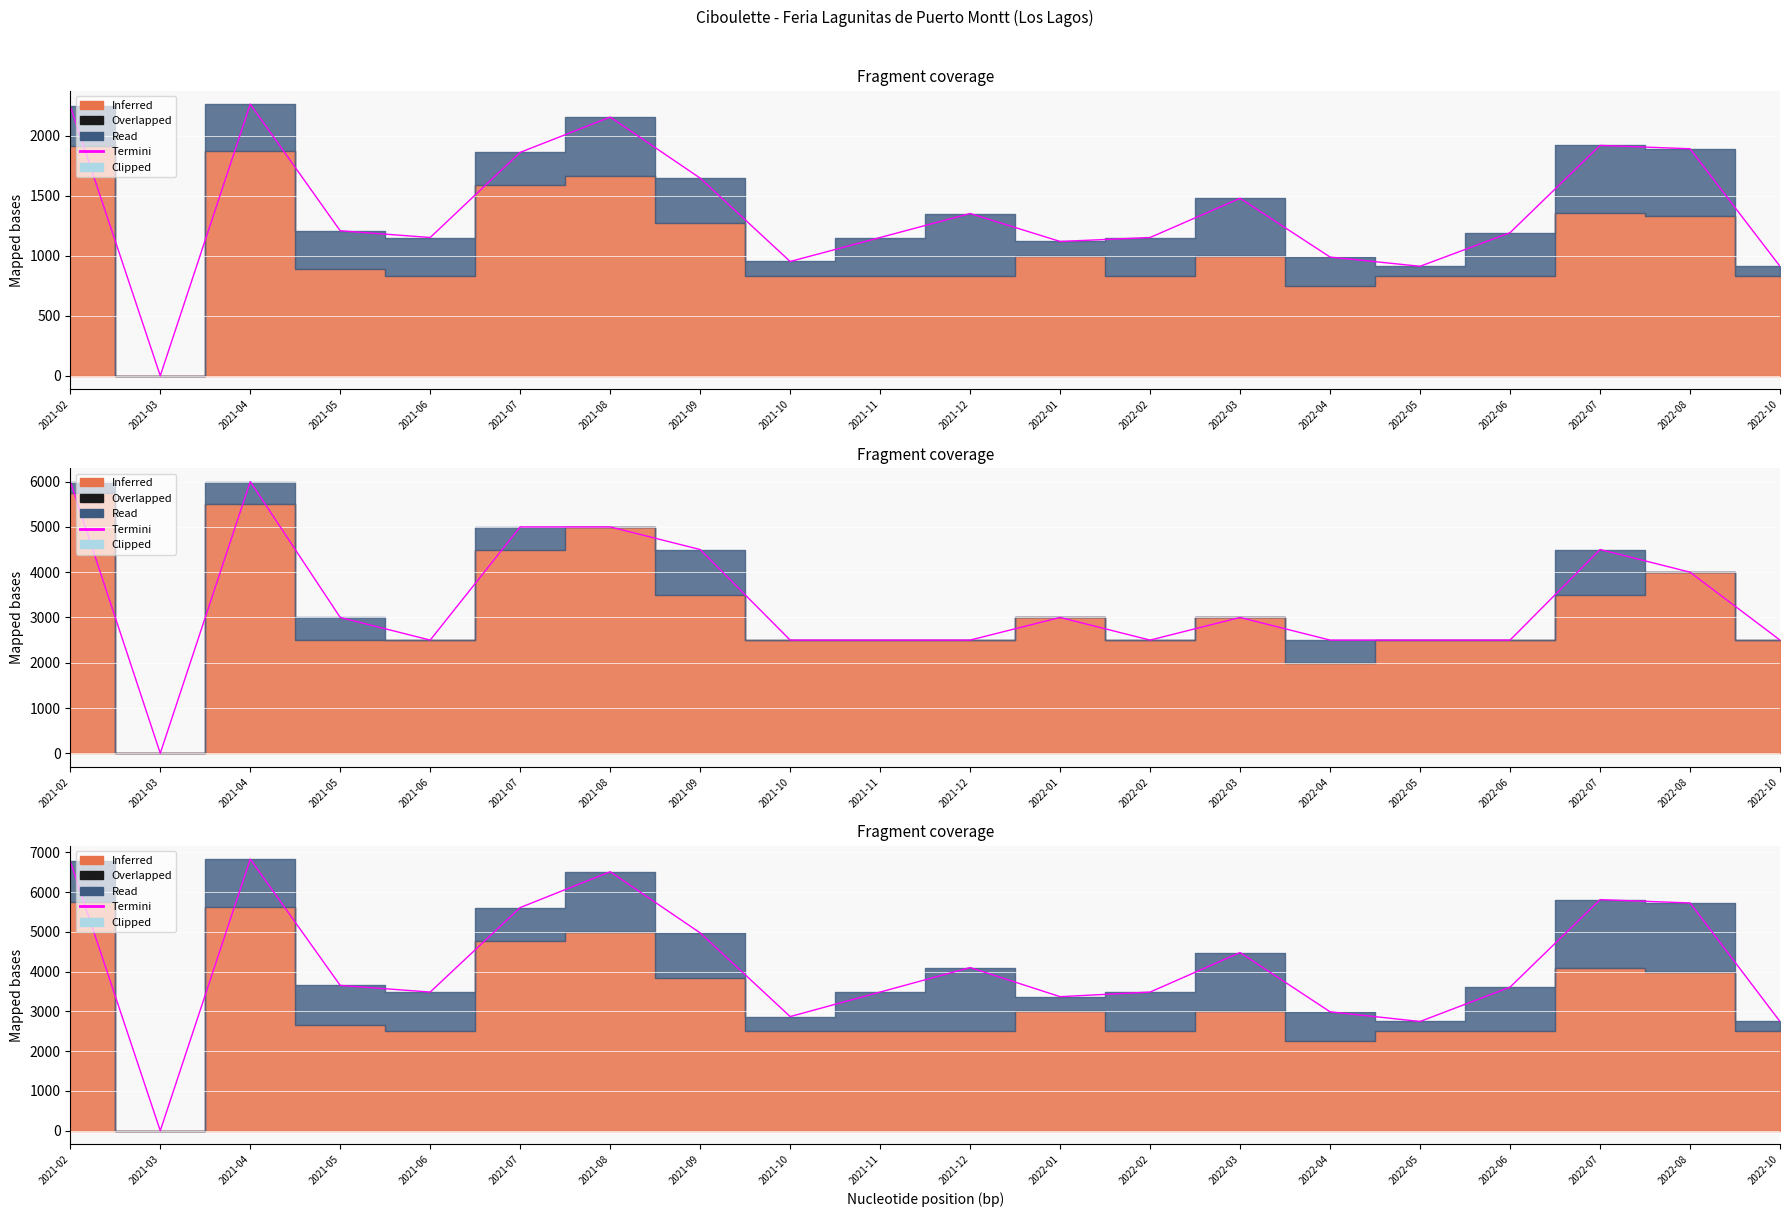

Does the chart display data point markers on the line(s)?

No